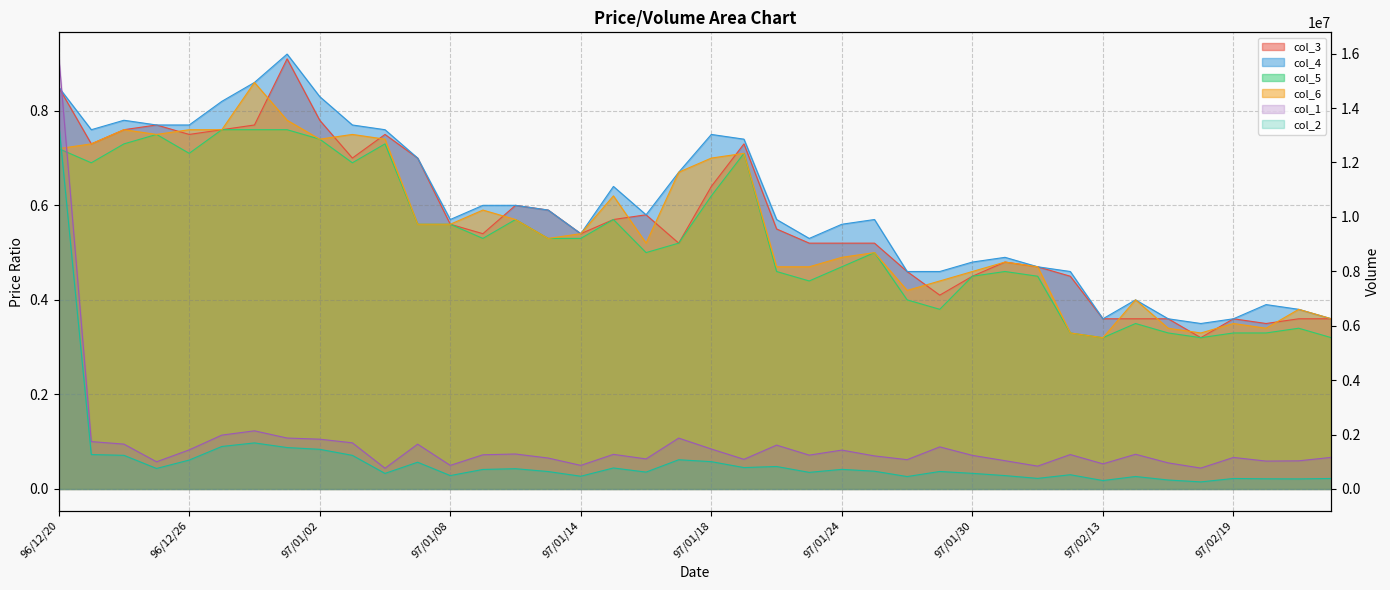

How many data points in col_1 are less than 1256000?

20